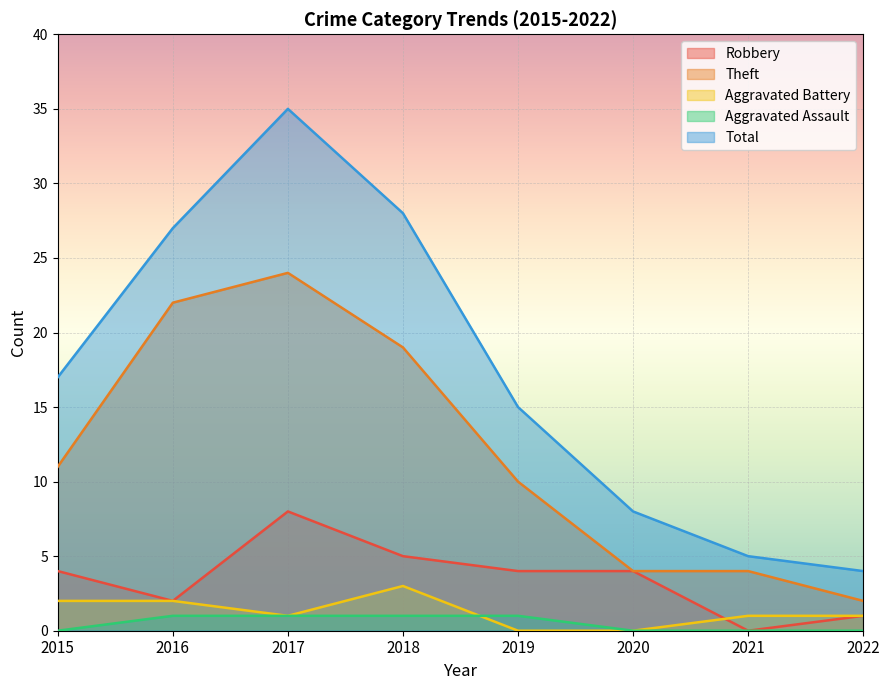

True or false: Aggravated Assault has more than 1 points higher than both neighbors.

False